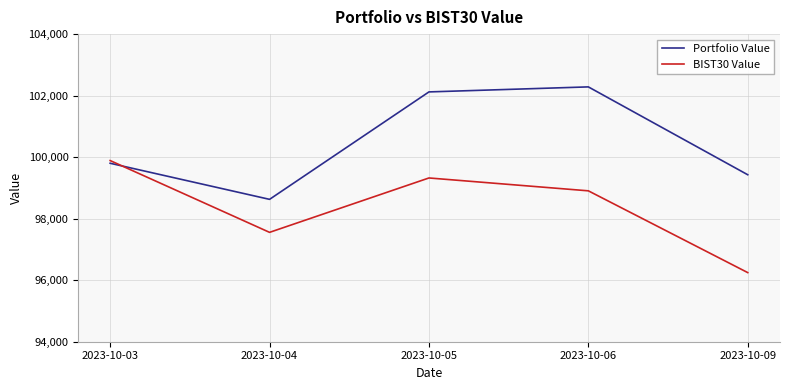

Rank the series by their average value, from lowest to highest.

BIST30 Value, Portfolio Value